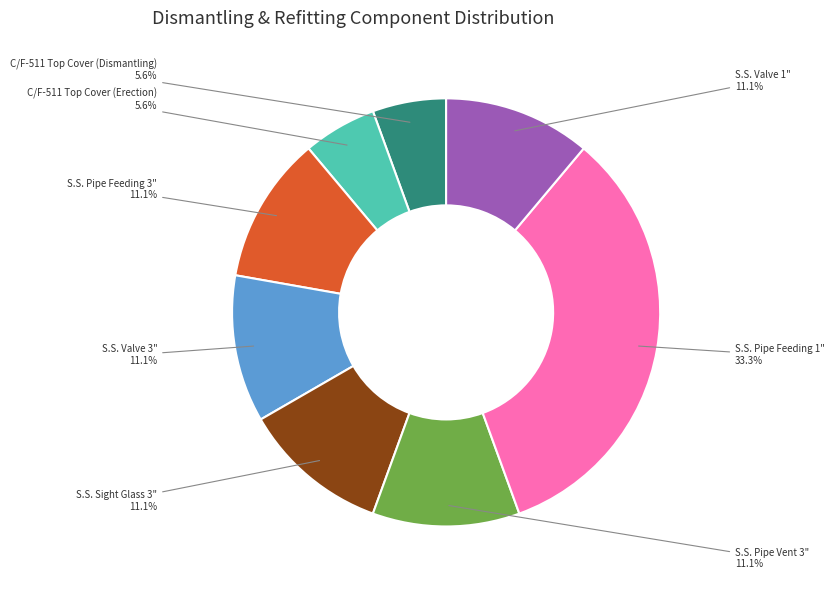

What is the ratio of the value at S.S. Pipe Feeding 1" to the value at S.S. Pipe Feeding 3"?

3.0